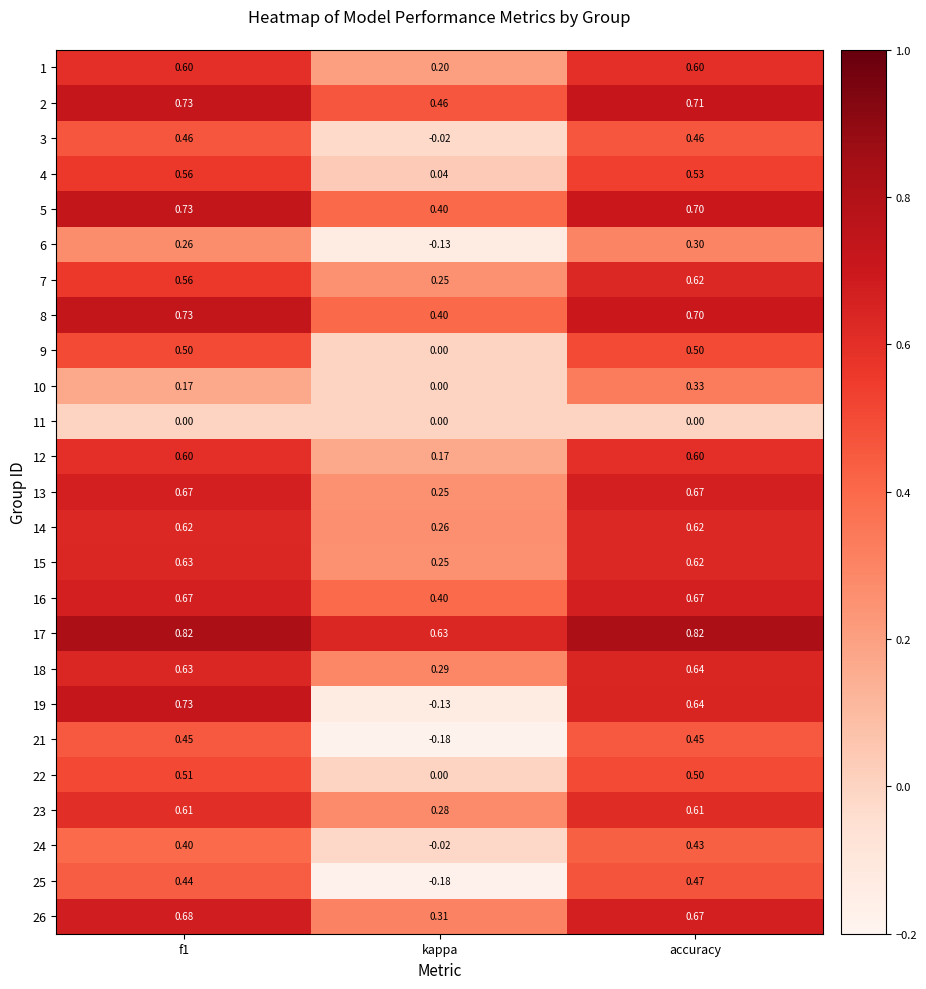

How many data points does each series have?

3